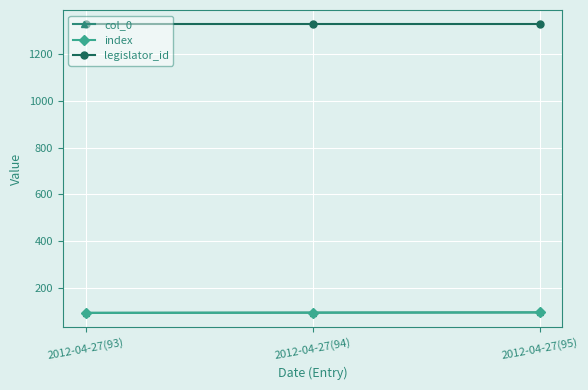

What is the label of the 1st point from the right?

2012-04-27(95)